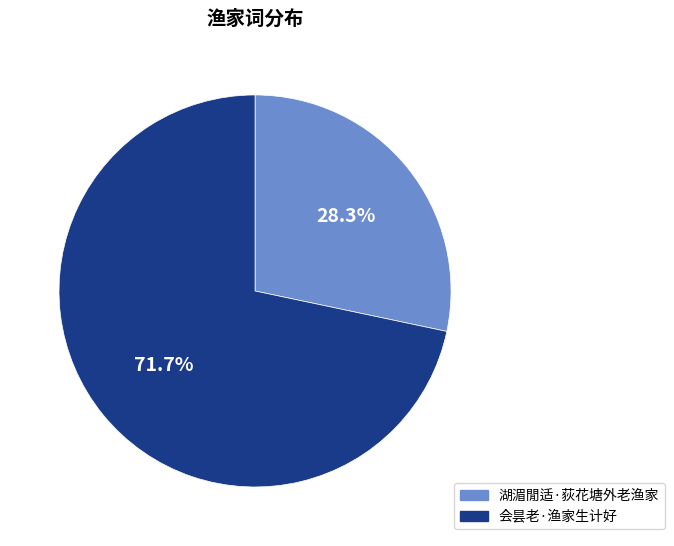

To the nearest percent, what is the combined percentage of 会昙老·渔家生计好 and 湖湄閒适·荻花塘外老渔家?

100%